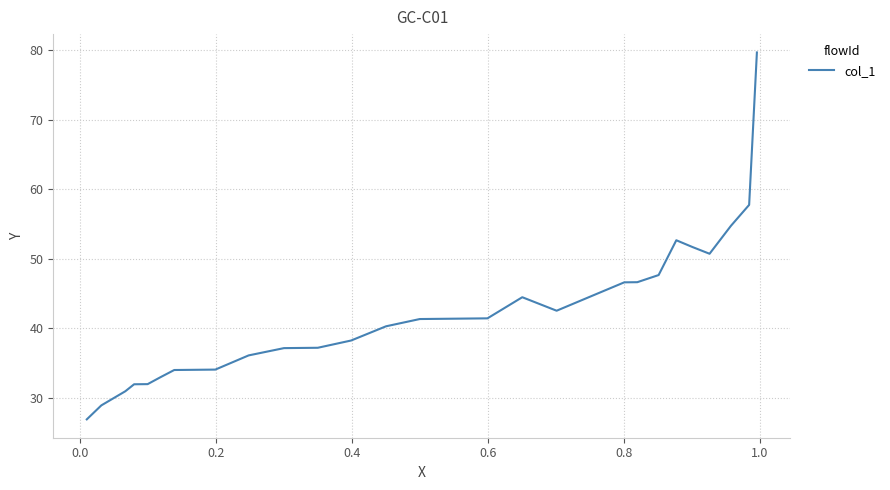

What is the greatest value displayed?

79.7